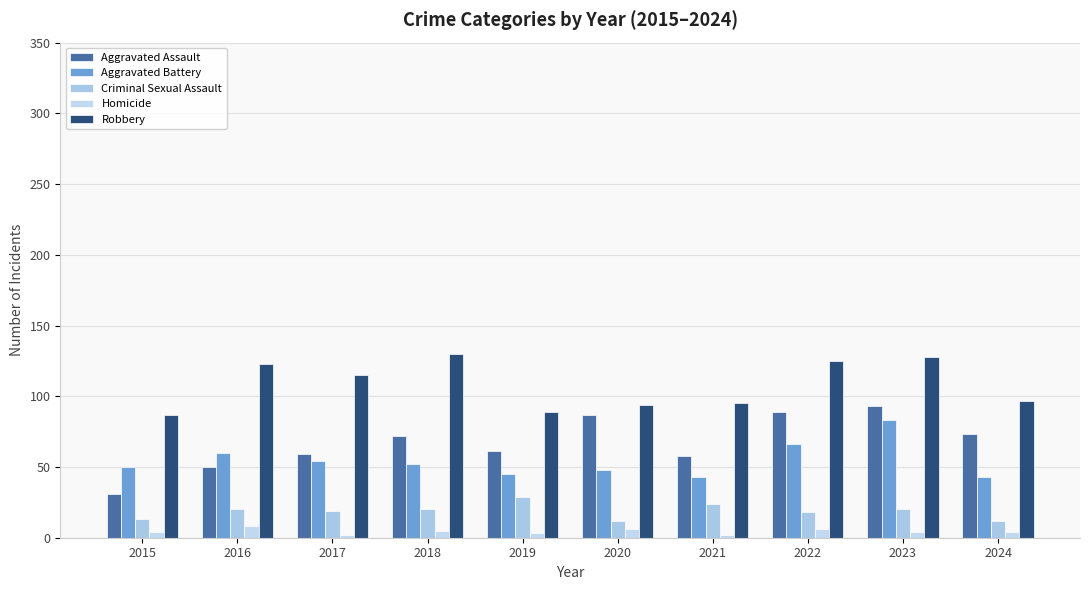

At which label does Criminal Sexual Assault first exceed 20?

2019